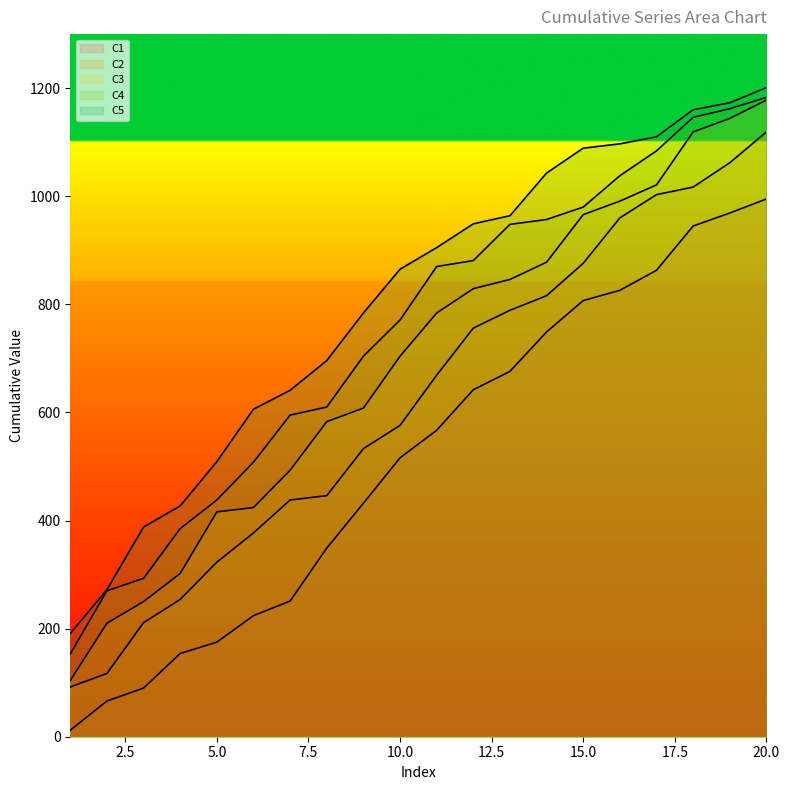

Which series has the largest range (max minus min)?

C3